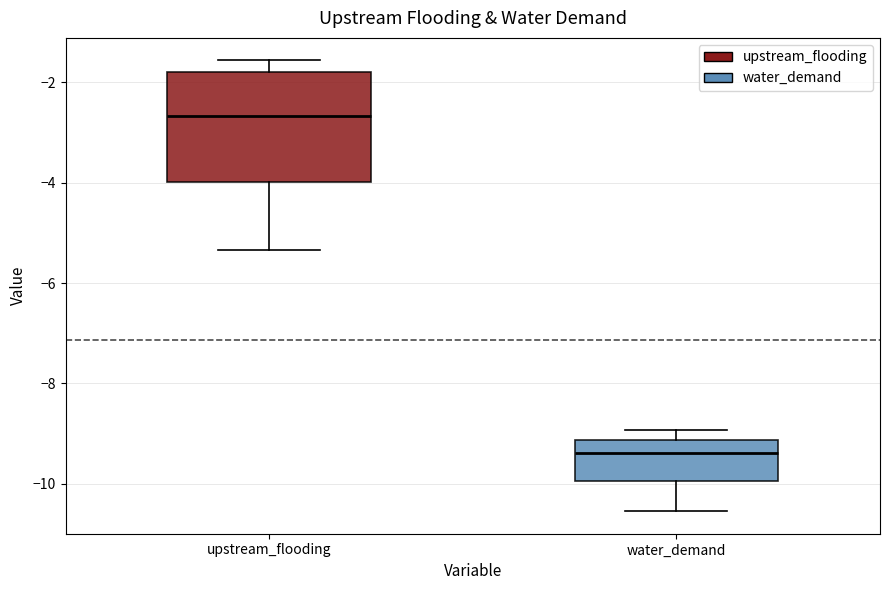

Which box is the tallest, from its lower edge to its upper edge?

upstream_flooding